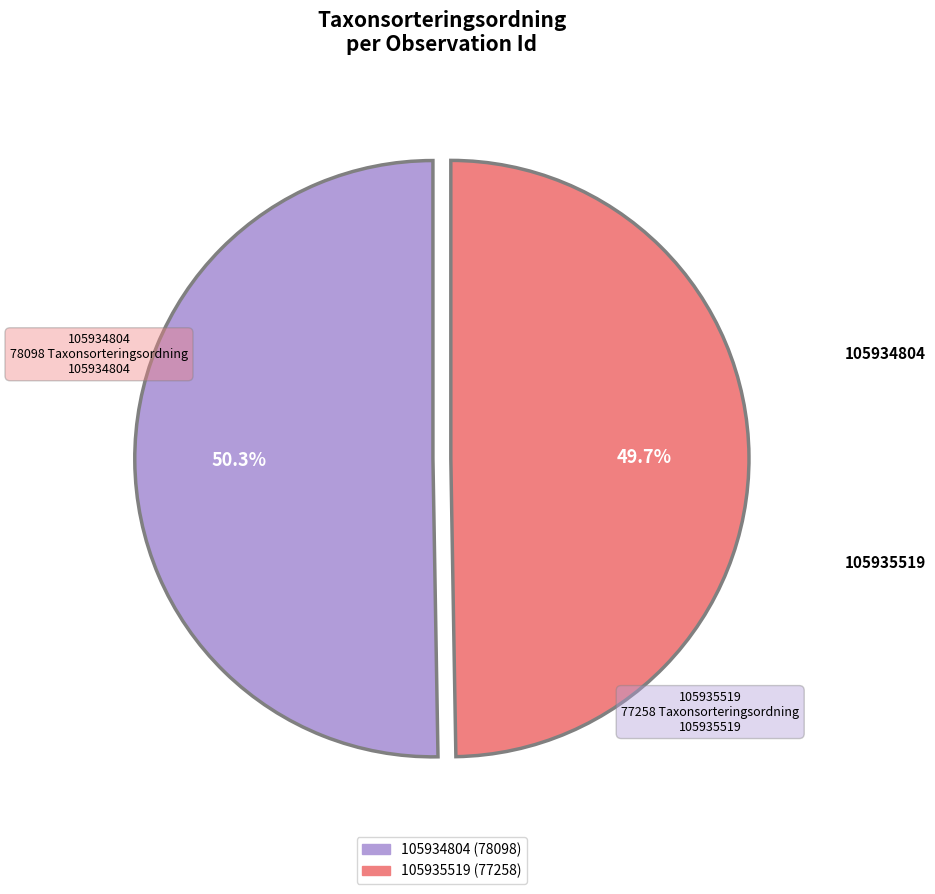

How many segments does this pie chart have?

2